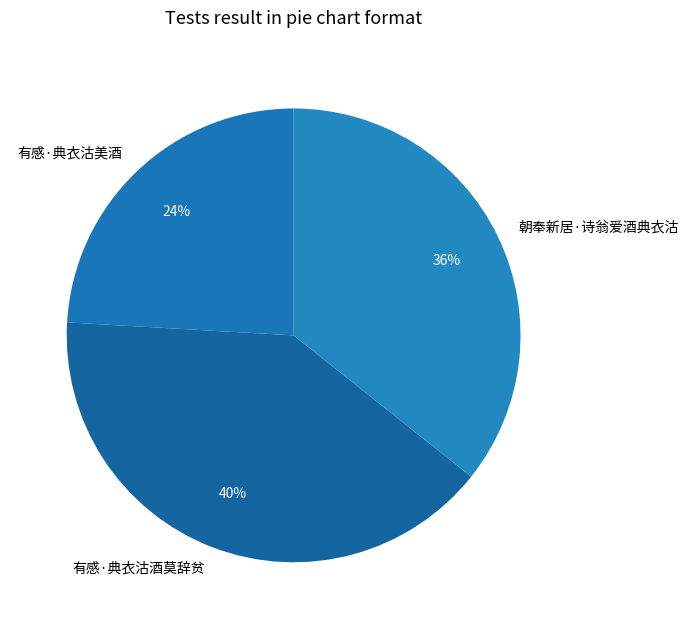

What is the ratio of the value at 朝奉新居·诗翁爱酒典衣沽 to the value at 有感·典衣沽酒莫辞贫?

0.9